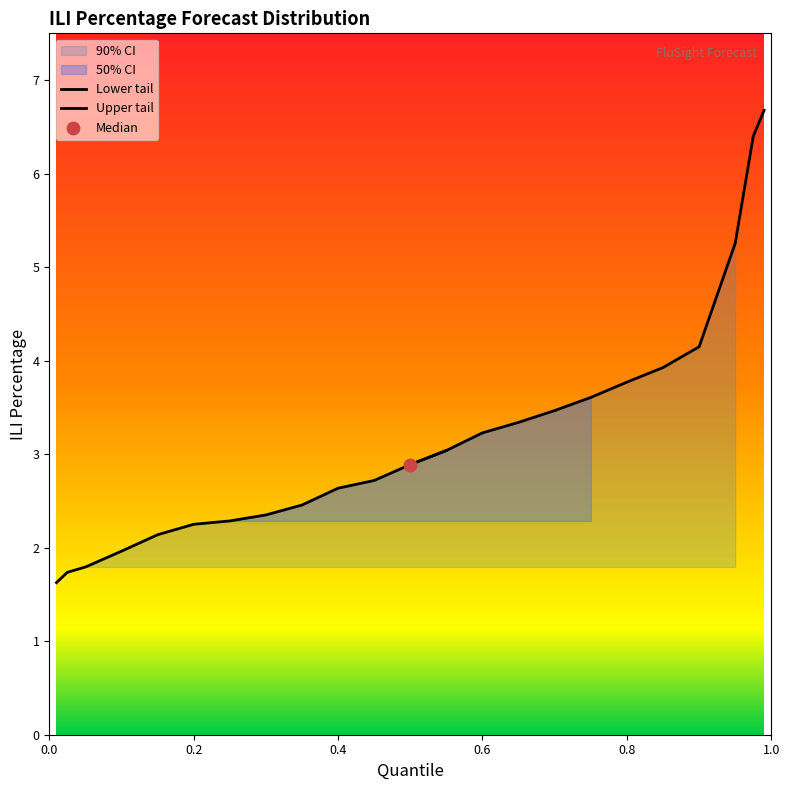

Which series has the largest Y range (max minus min)?

90% CI